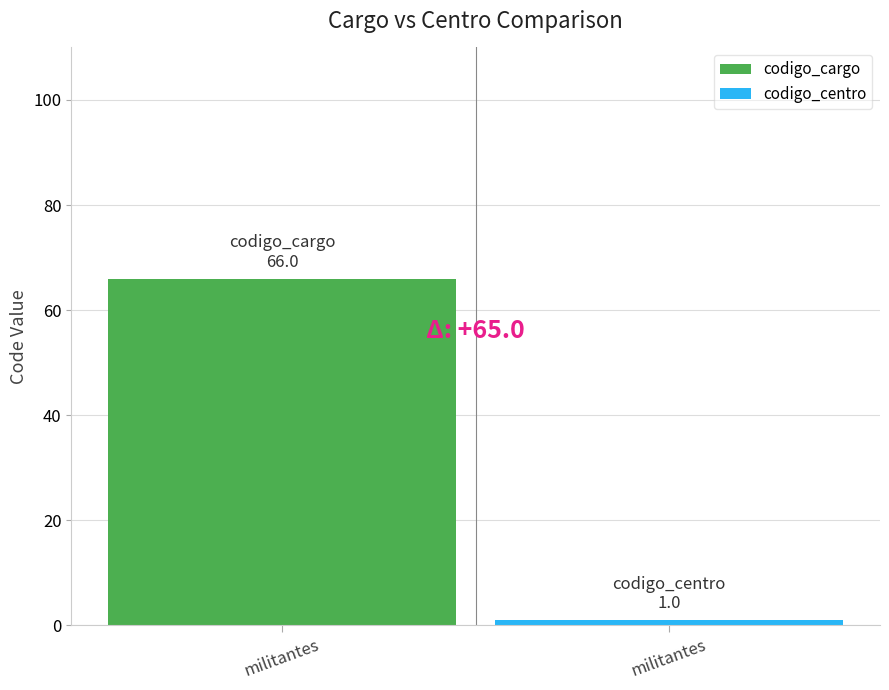

Which series has the widest spread of values?

codigo_cargo